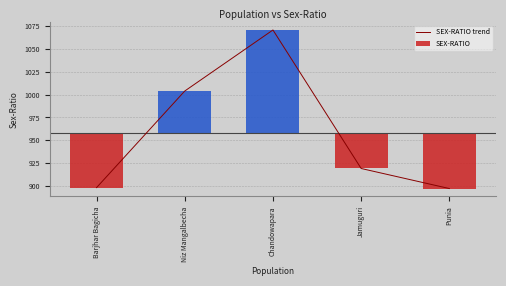

What is the label of the 1st bar from the right?

Punia